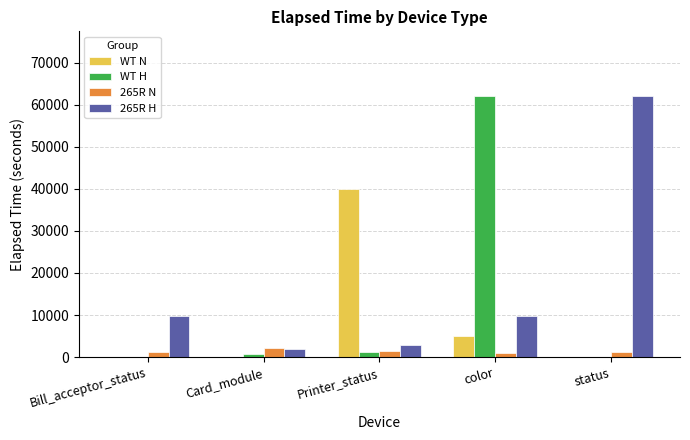

At which category is the sum across all series the highest?

color